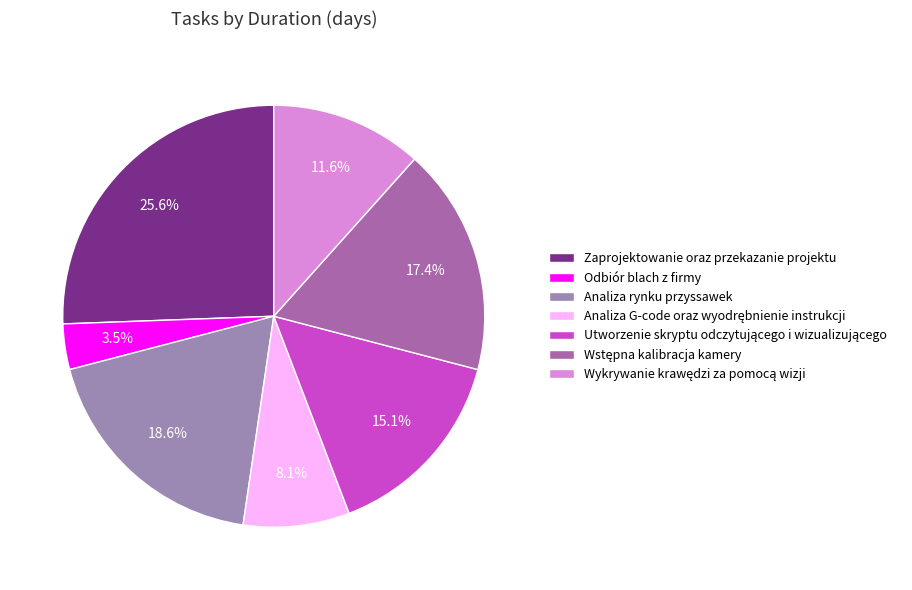

The Wykrywanie krawędzi za pomocą wizji slice represents 12% of the pie. True or false?

True